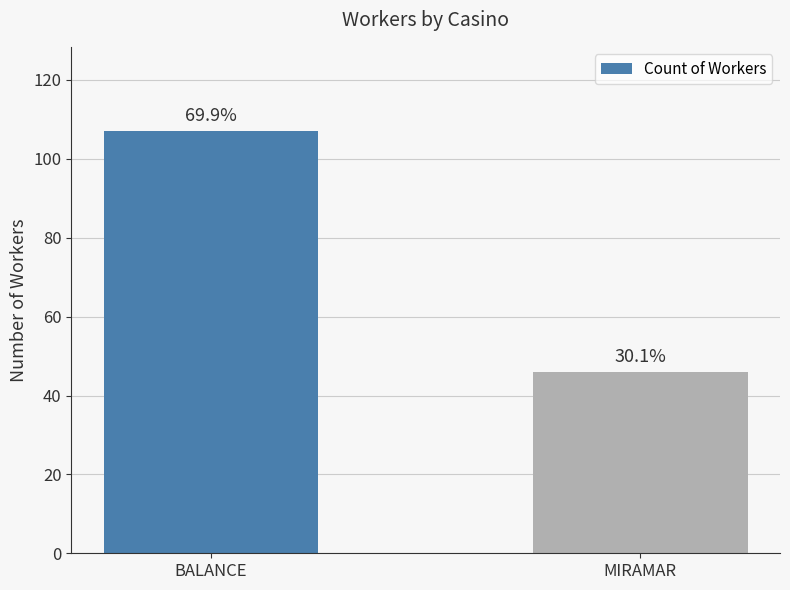

Are the bars grouped side by side (vs. stacked)?

No